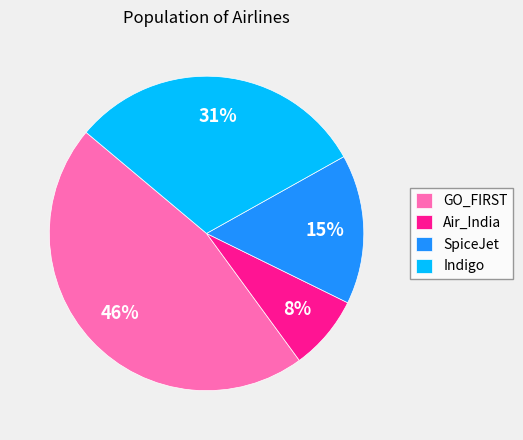

Which slice is the largest?

GO_FIRST